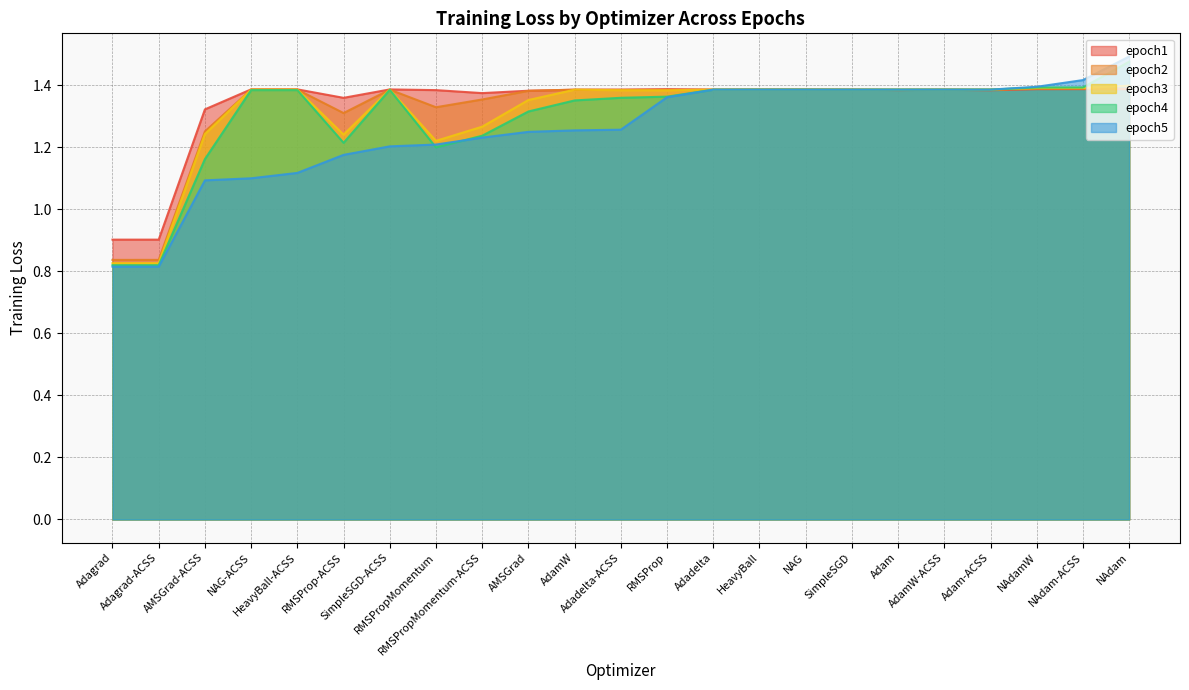

Which series has the widest spread of values?

epoch5